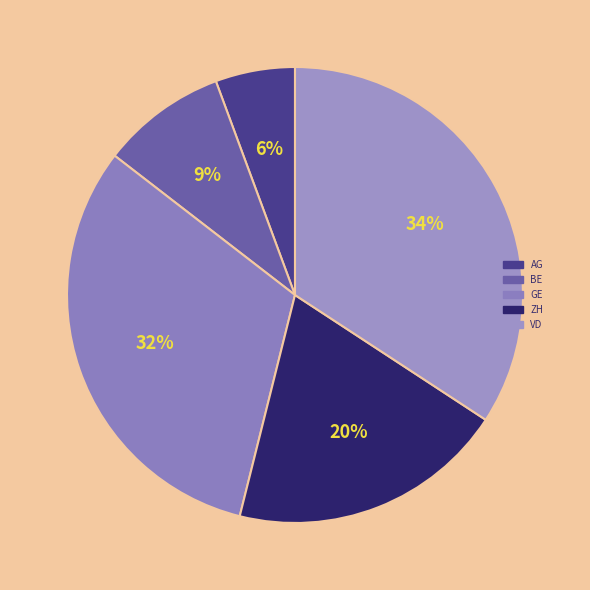

Is it true that AG is 20% of the pie?

False